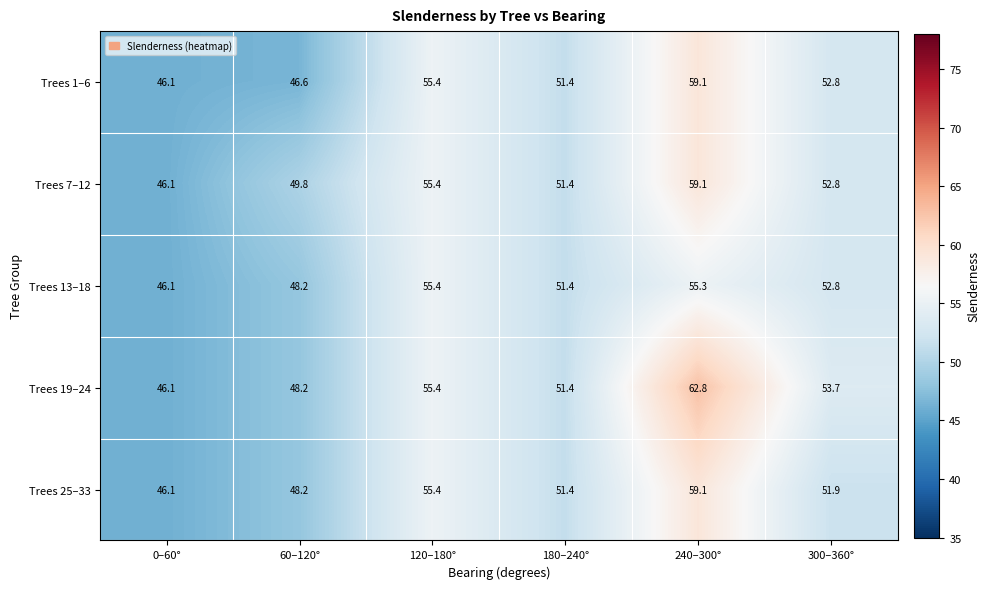

What is the difference between the second highest and minimum values in the Trees 13–18 series?

9.2